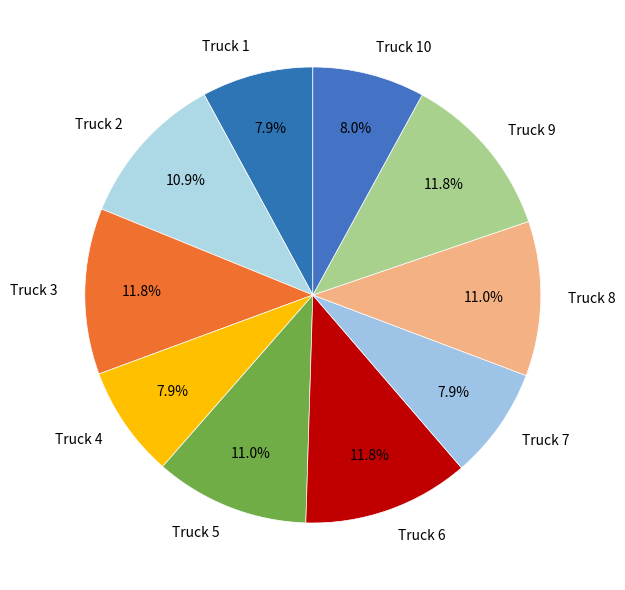

Is it true that Truck 7 is 8% of the pie?

True